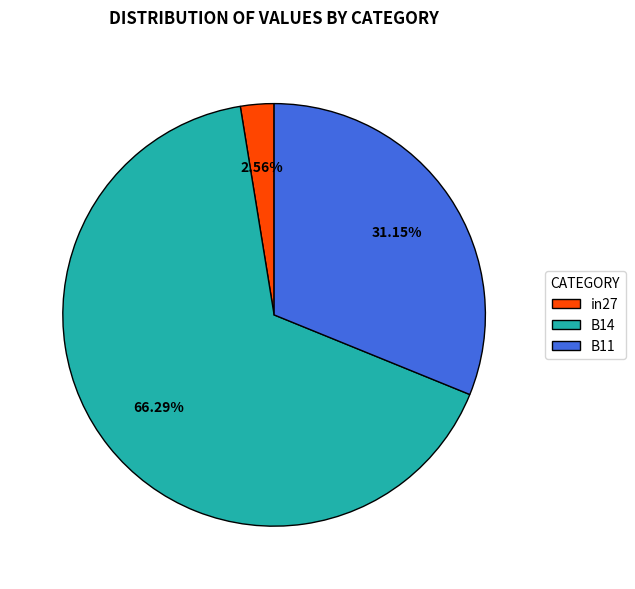

What is the largest slice in the pie chart?

B14